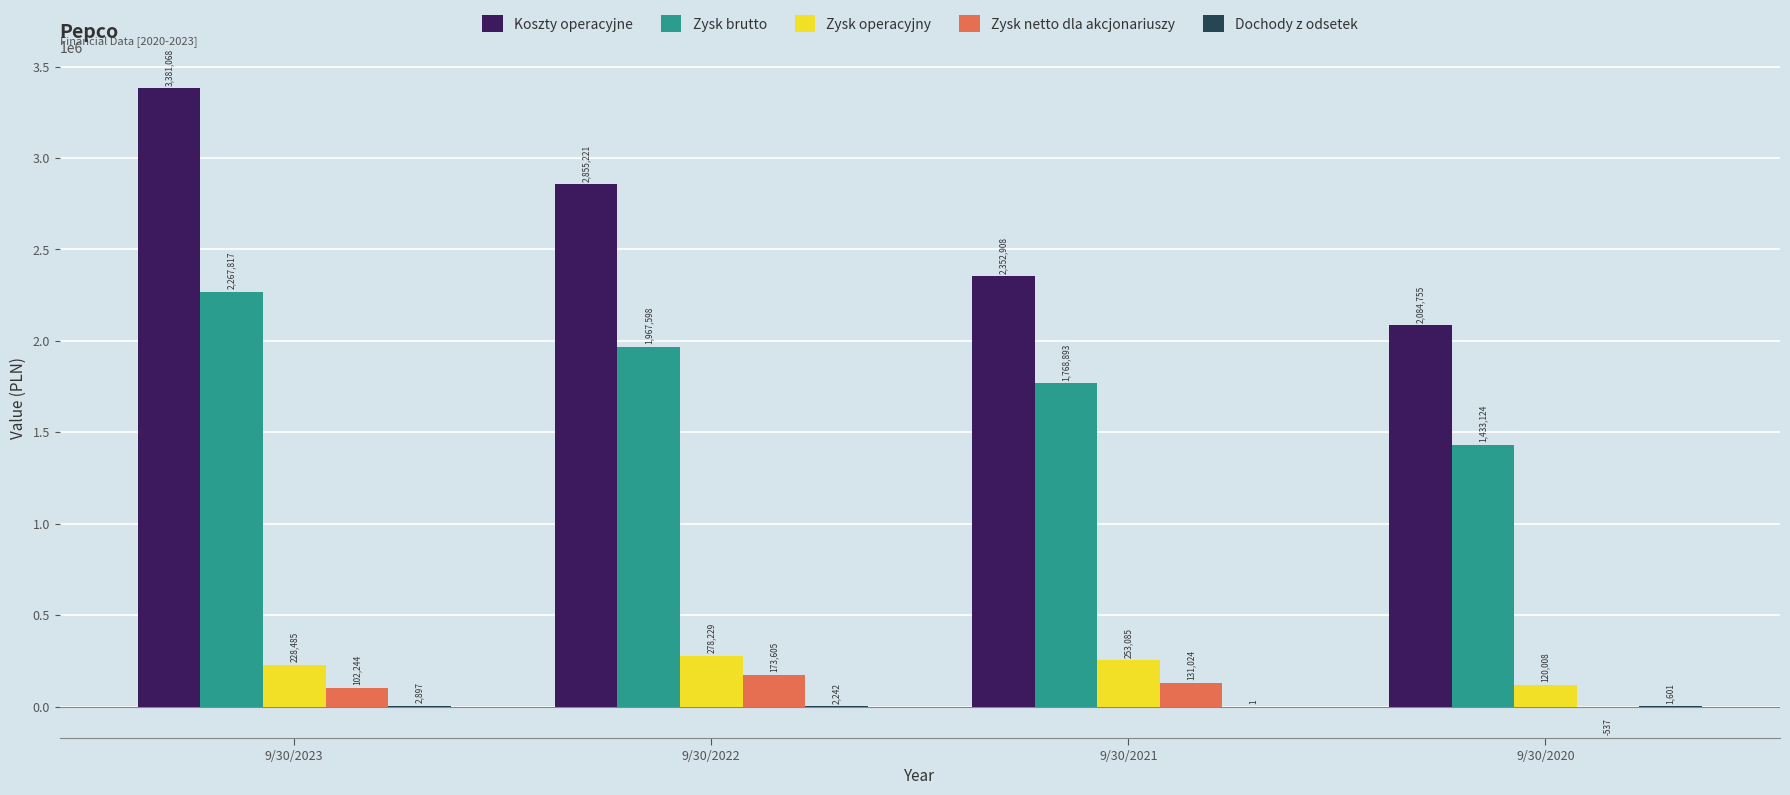

How many groups of bars are there?

4